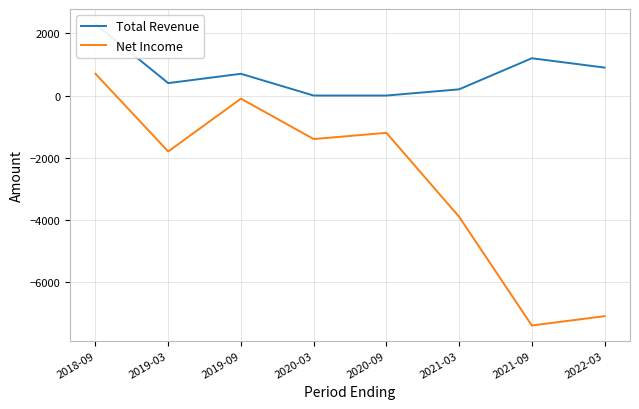

What is the spread (max minus min) of values at 2019-03?

2200